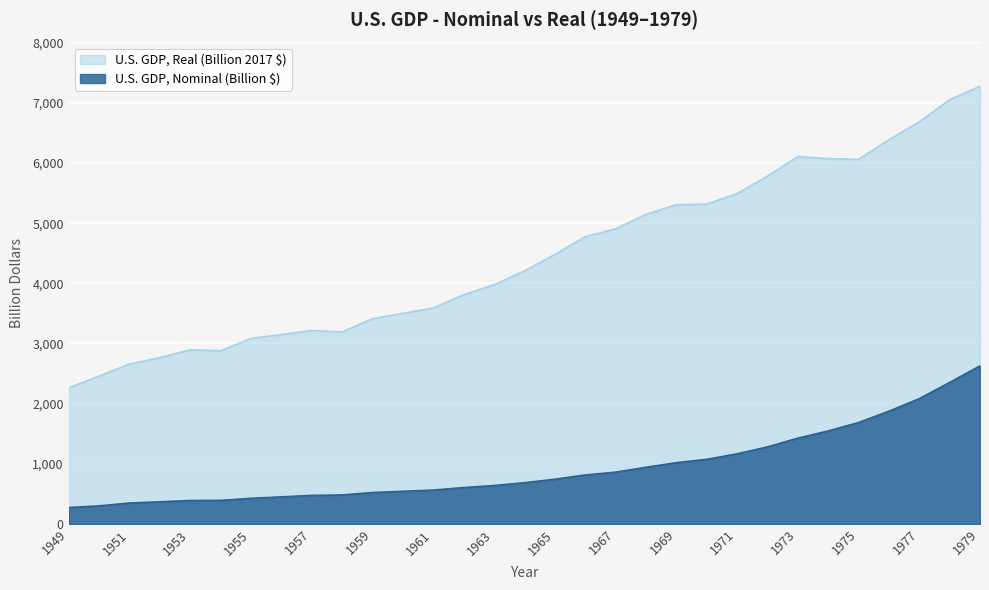

Rank the series by their average value, from highest to lowest.

U.S. GDP, Real (Billion 2017 $), U.S. GDP, Nominal (Billion $)